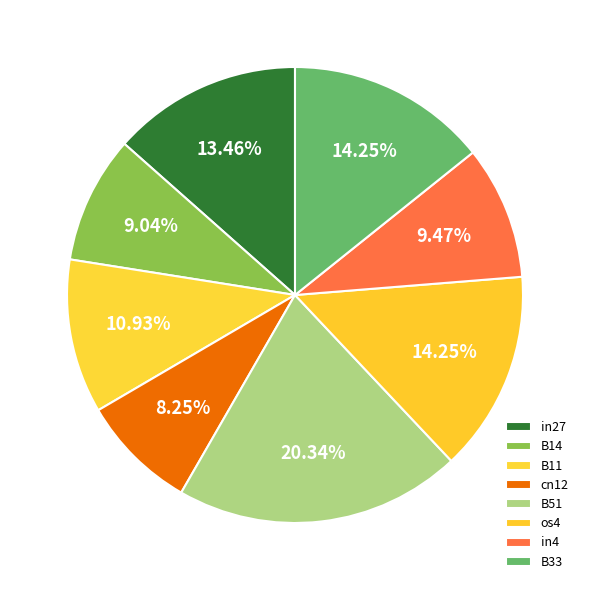

Is there any slice that represents more than half of the pie?

No